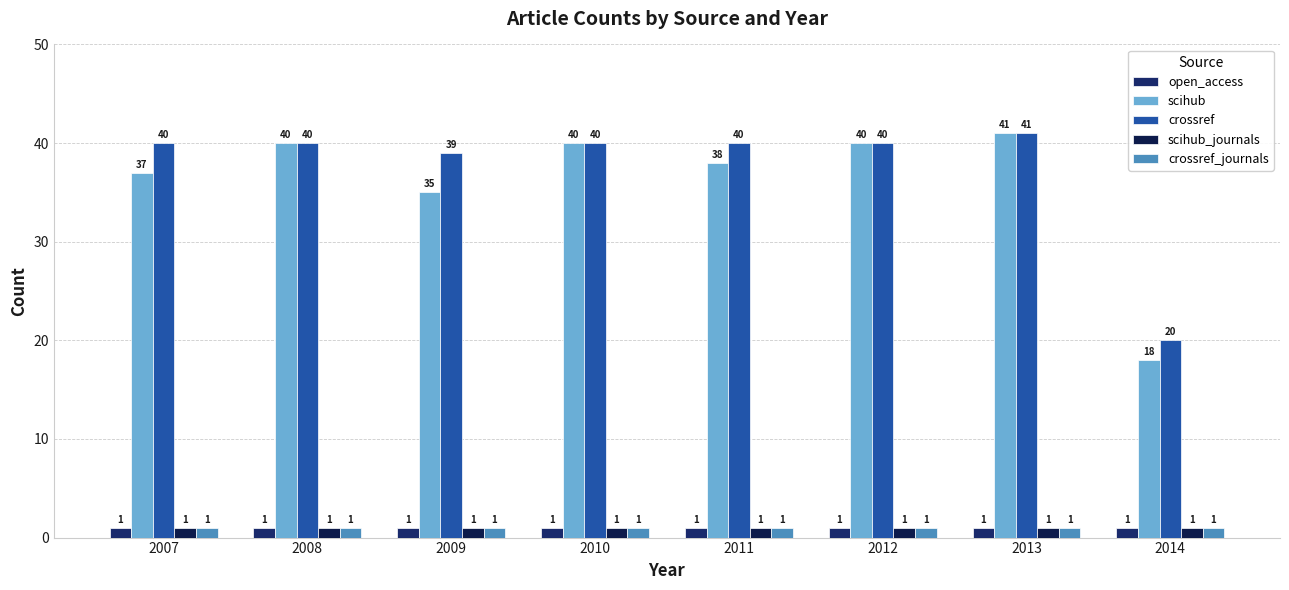

At which label is open_access closest to 1?

2007